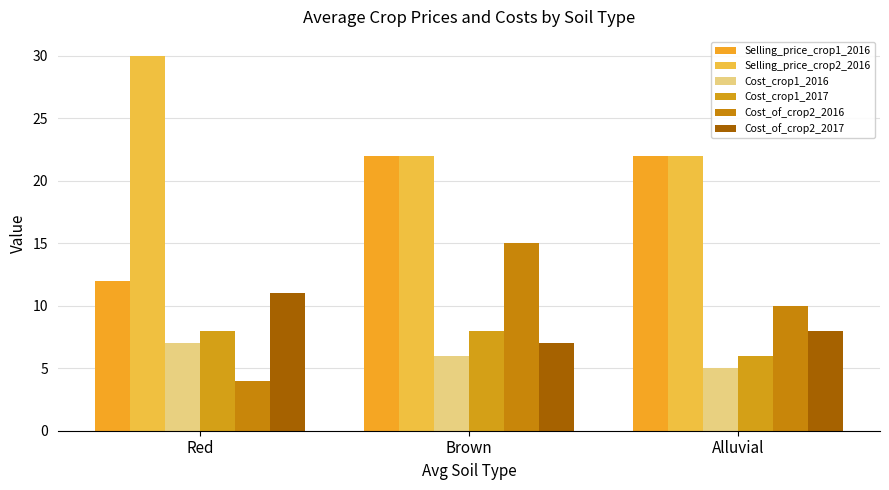

What is the value of the Selling_price_crop2_2016 bar at the 1st from the left?

30